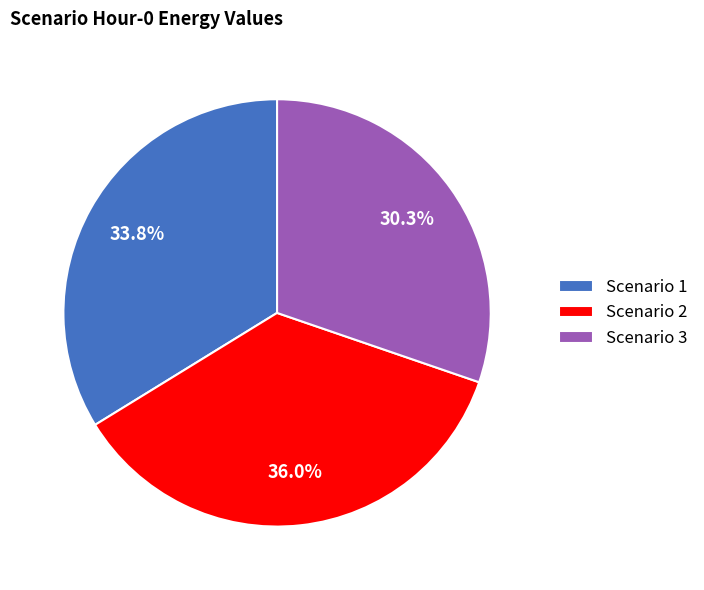

How many segments does this pie chart have?

3